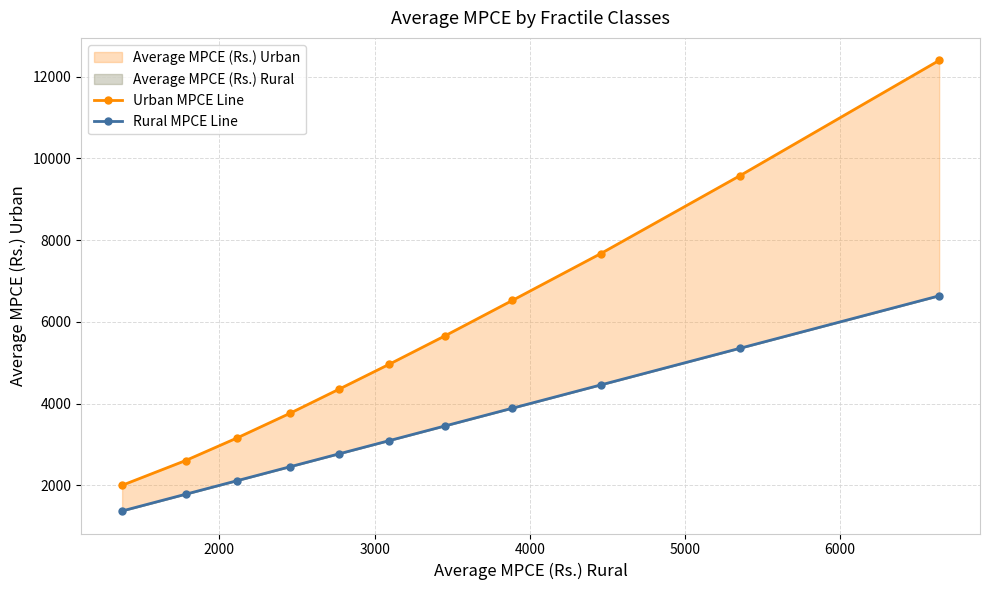

What is the greatest value displayed?

12399